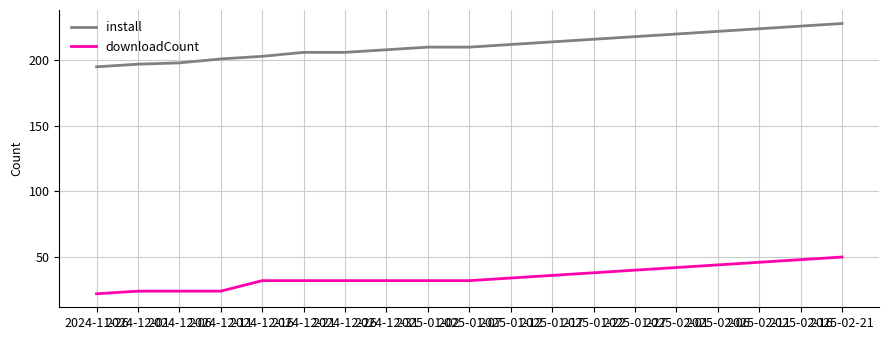

Reading left to right, extract all data points from this chart.

install: 195	197	198	201	203	206	206	208	210	210	212	214	216	218	220	222	224	226	228
downloadCount: 22	24	24	24	32	32	32	32	32	32	34	36	38	40	42	44	46	48	50